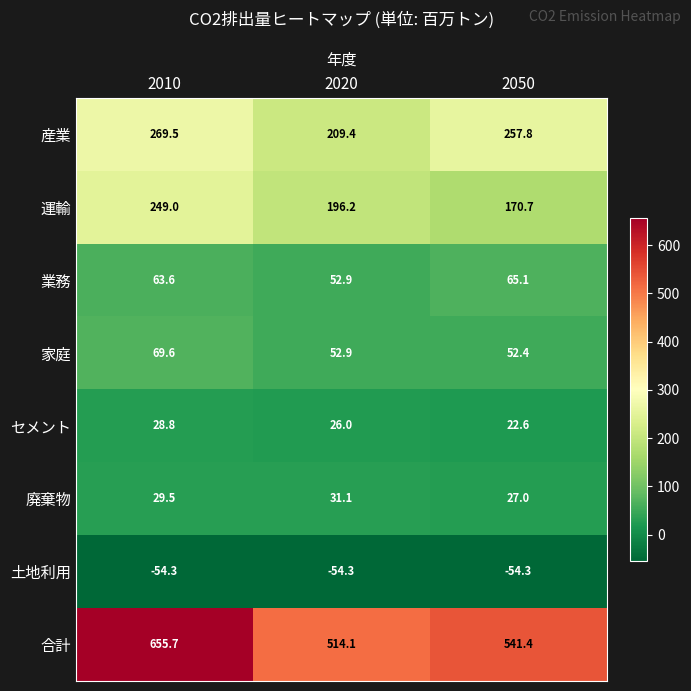

What is the spread (max minus min) of values at 2010?

710.0